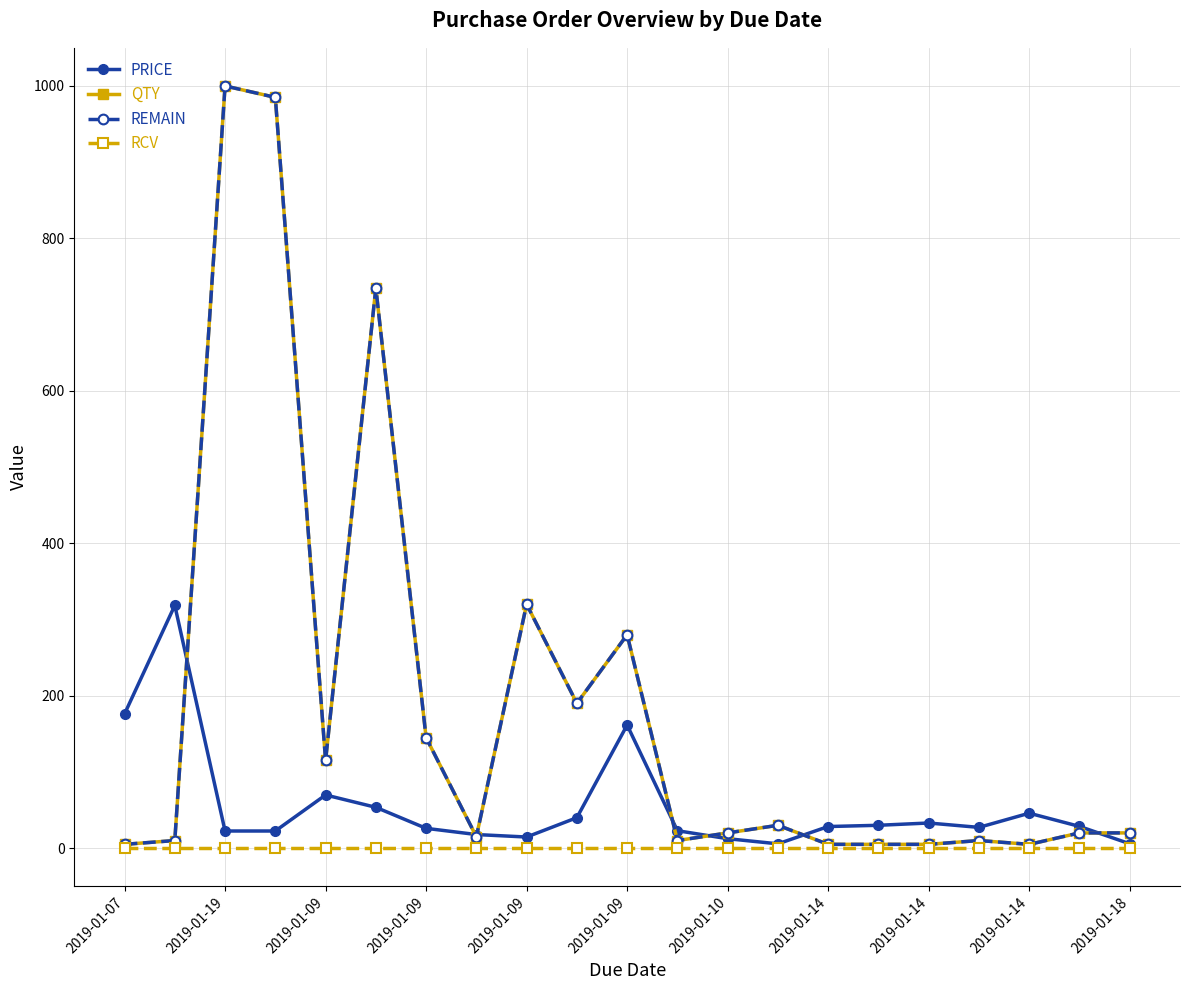

Which series has the largest range (max minus min)?

QTY